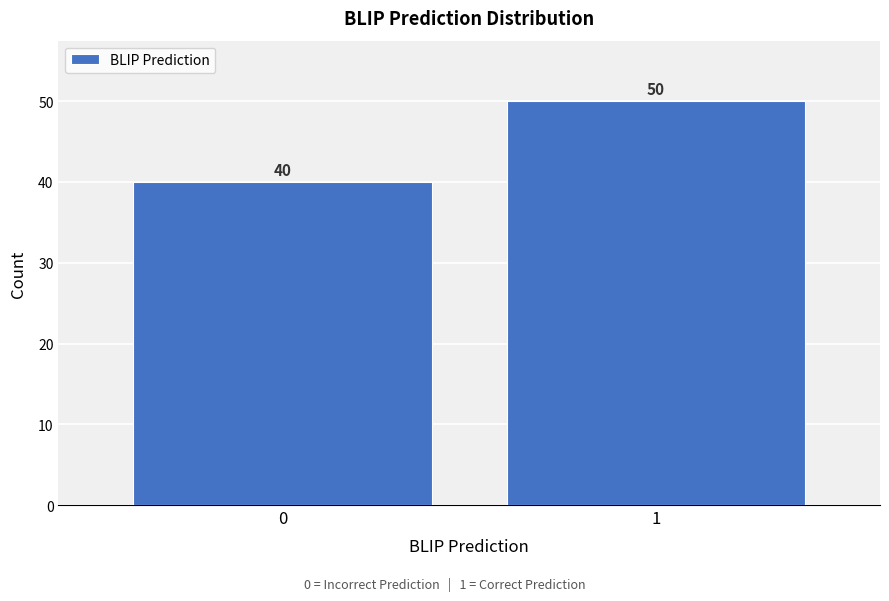

Reading left to right, extract all data points from this chart.

40	50